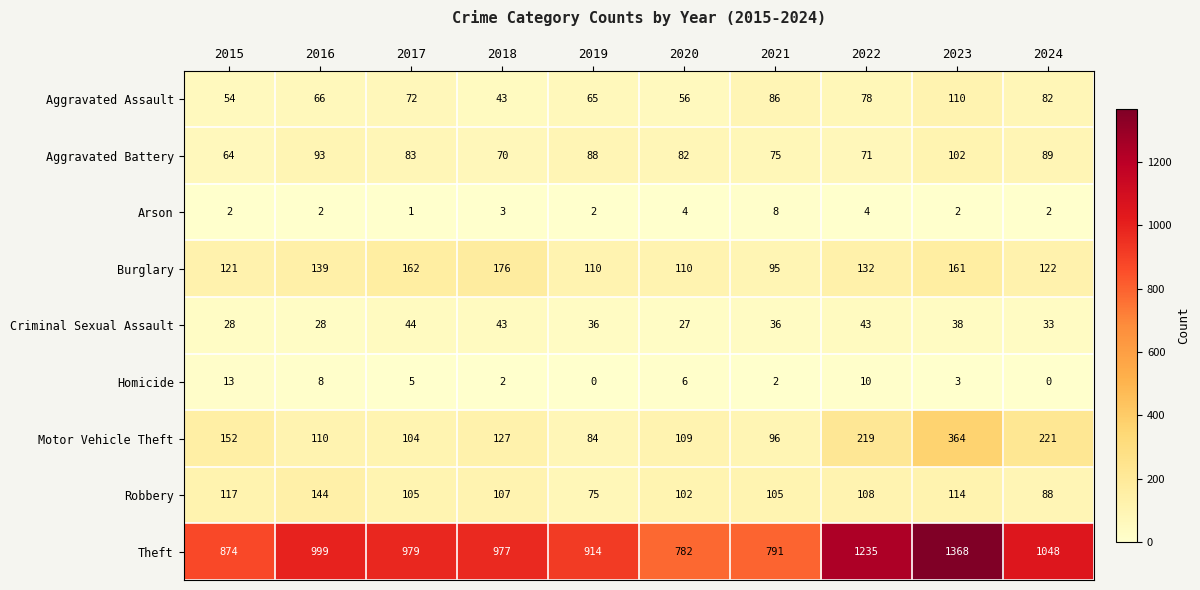

How many categories are shown in the chart?

10